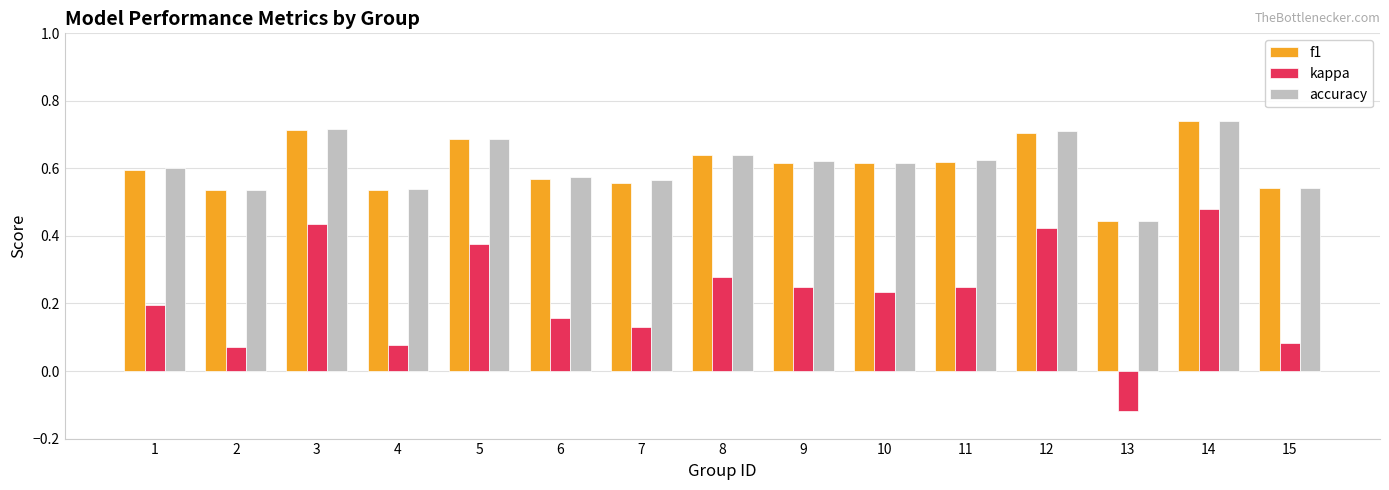

The accuracy series shows 0.6 at 11. True or false?

True